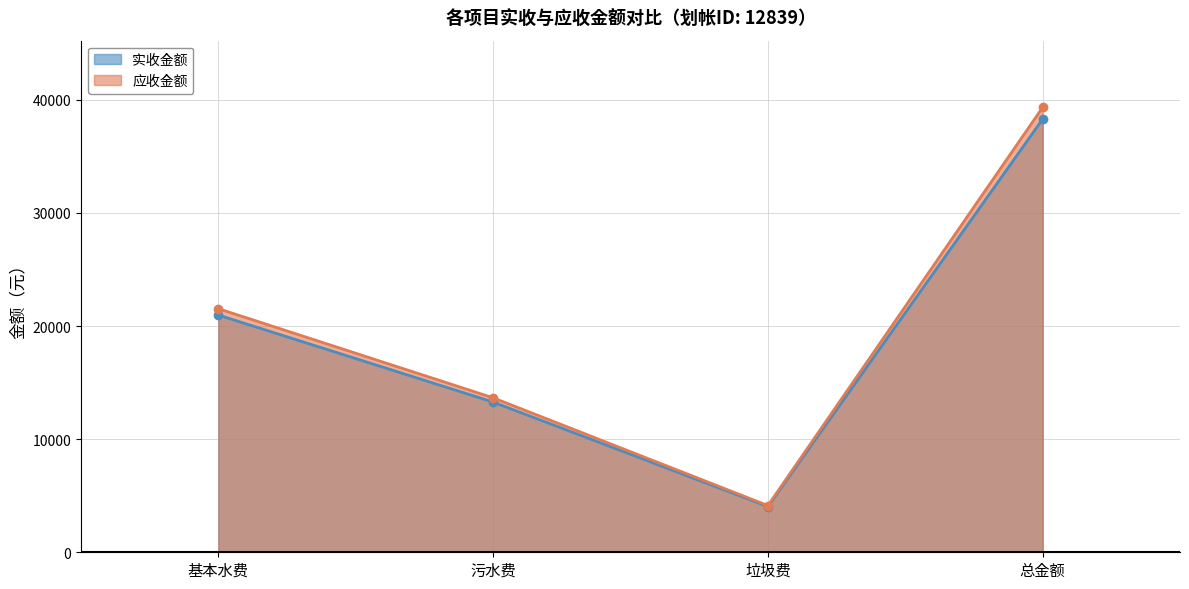

What is the difference between the second highest and second lowest values in the 实收金额（线） series?

7688.6